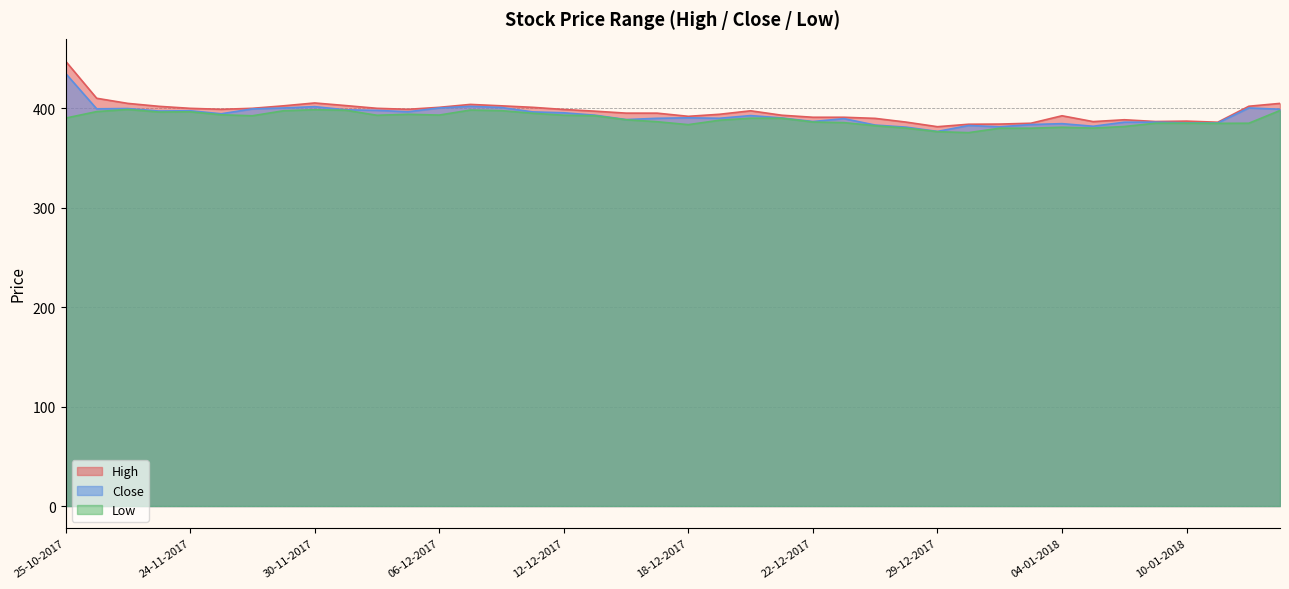

The value of Close at 08-01-2018 is 386.1. True or false?

True